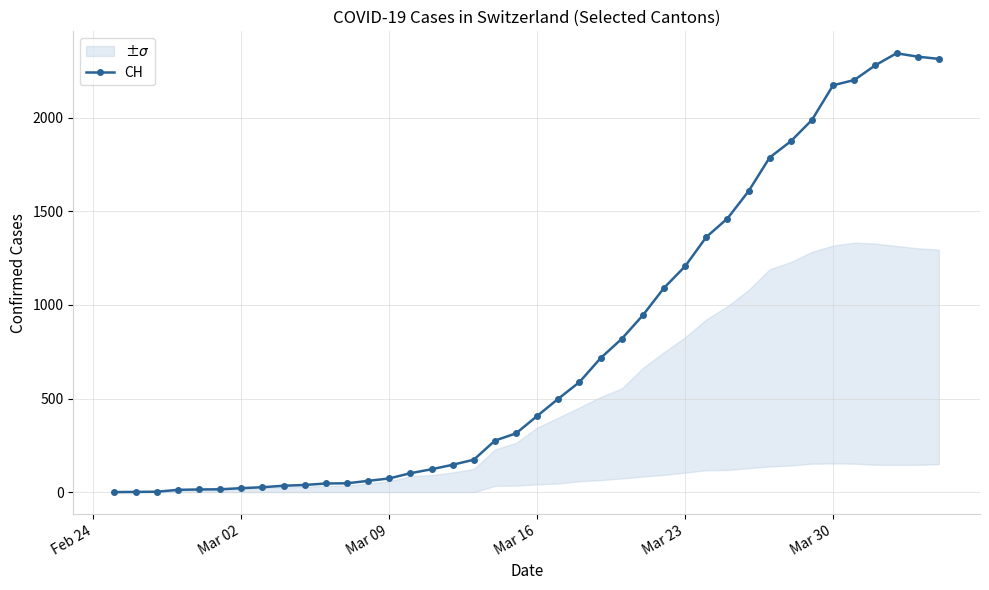

Does the chart have visible grid lines?

Yes